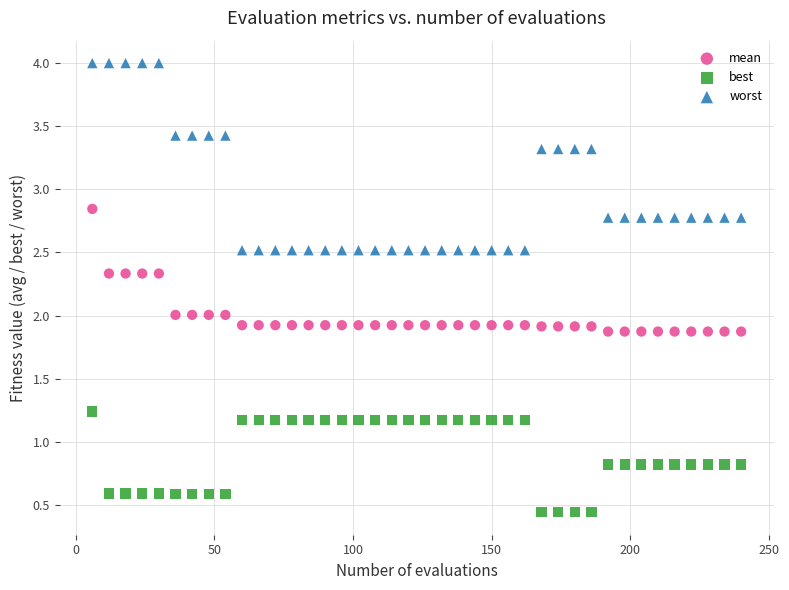

Which series has the widest spread of Y values?

worst